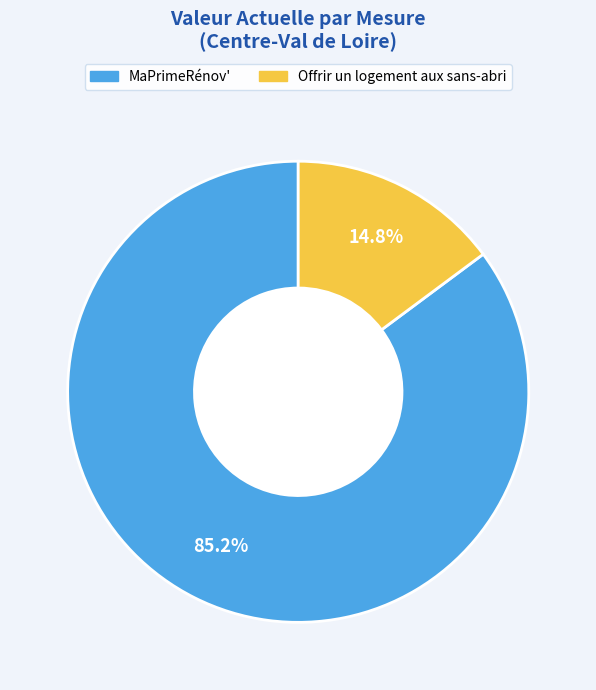

Between Offrir un logement aux sans-abri and MaPrimeRénov', which is larger?

MaPrimeRénov'